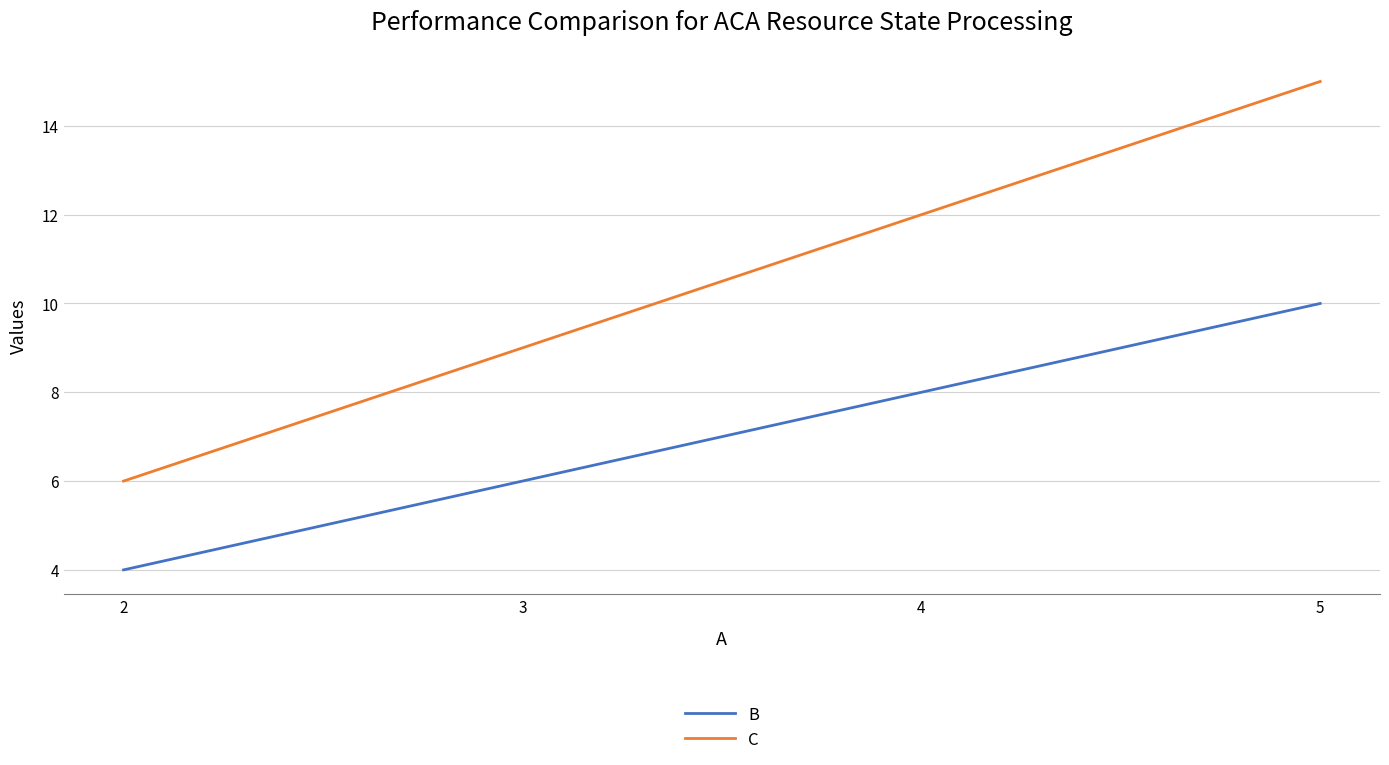

What is the highest value of the C series?

15